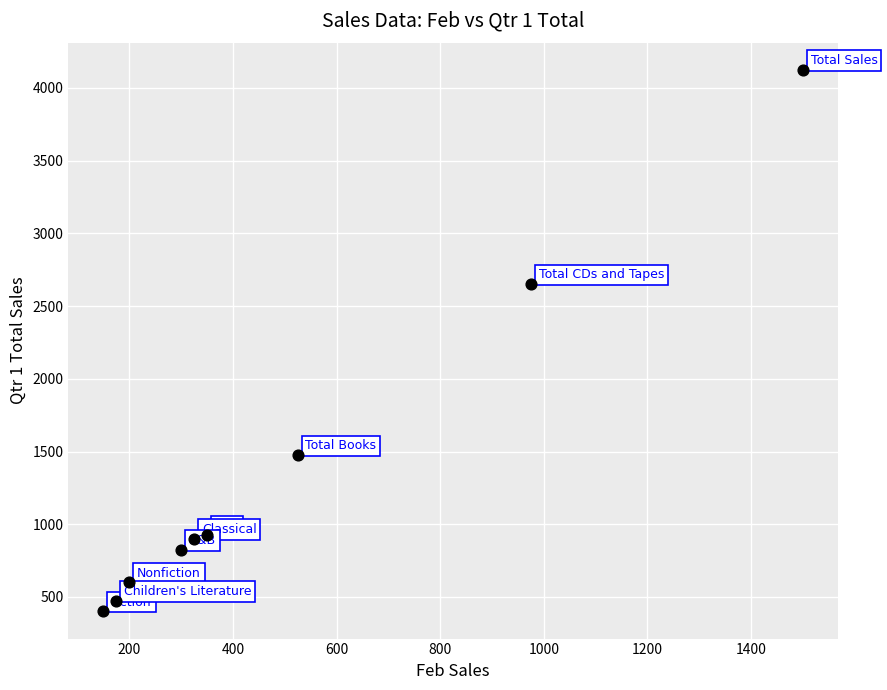

What Y value in the scatter plot is closest to 2262?

2650